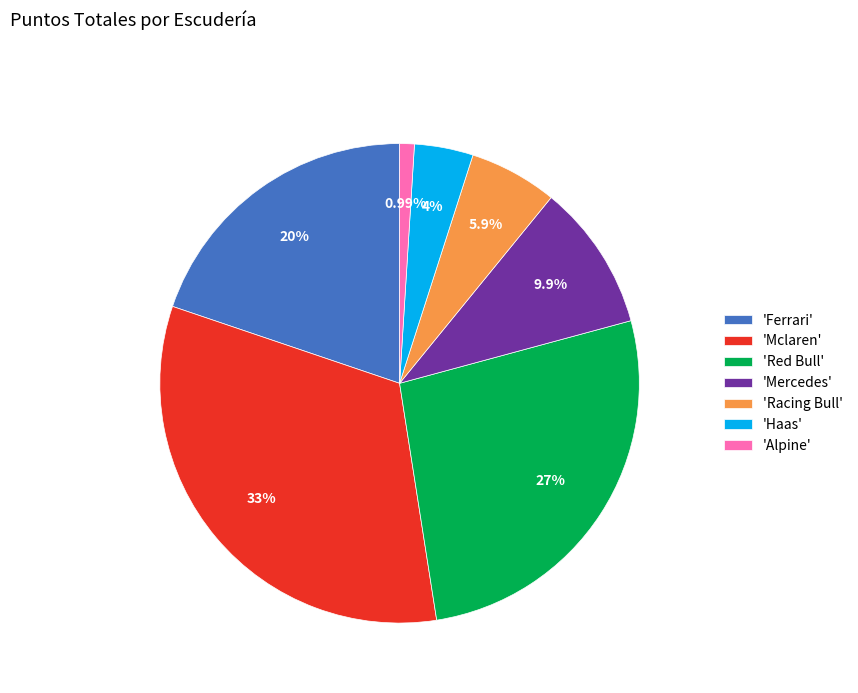

Does any single category account for the majority?

No